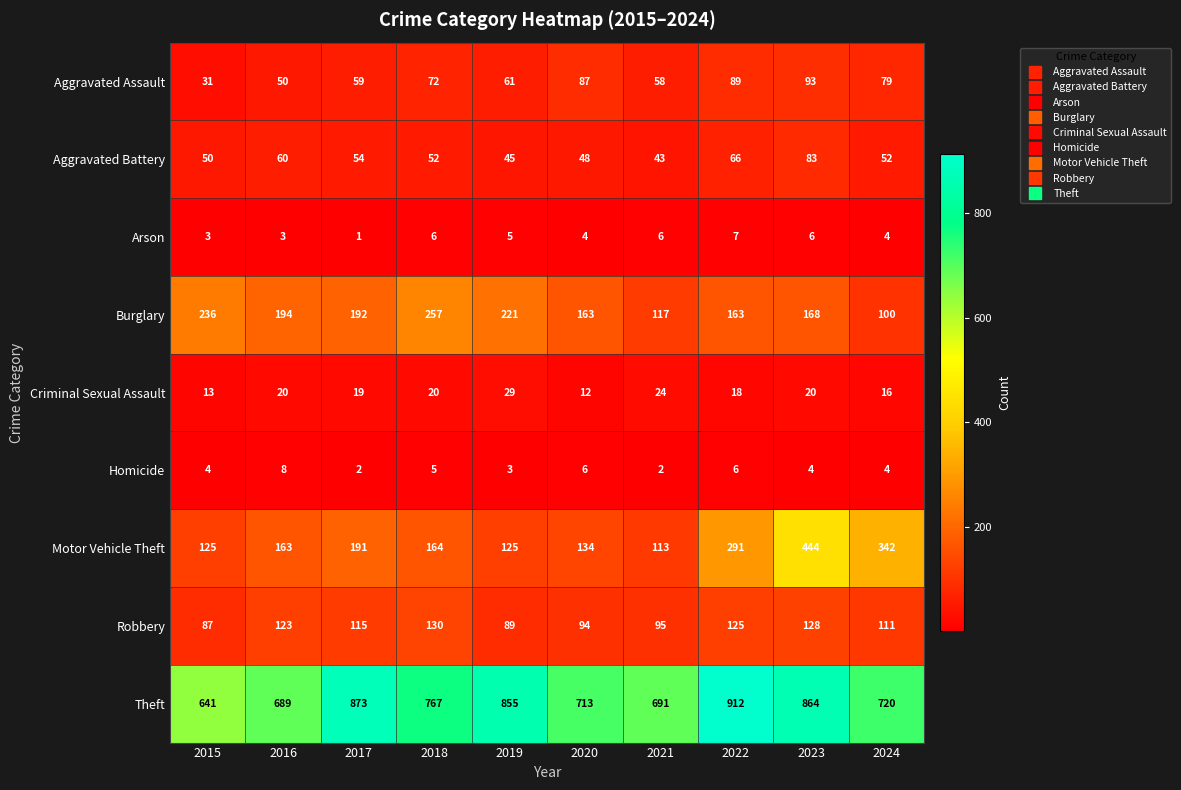

What is the smallest value displayed?

1